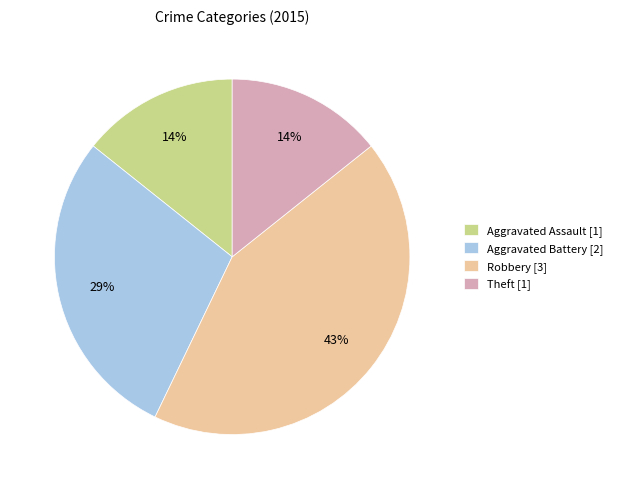

To the nearest percent, what percentage of the pie is Aggravated Battery [2]?

29%